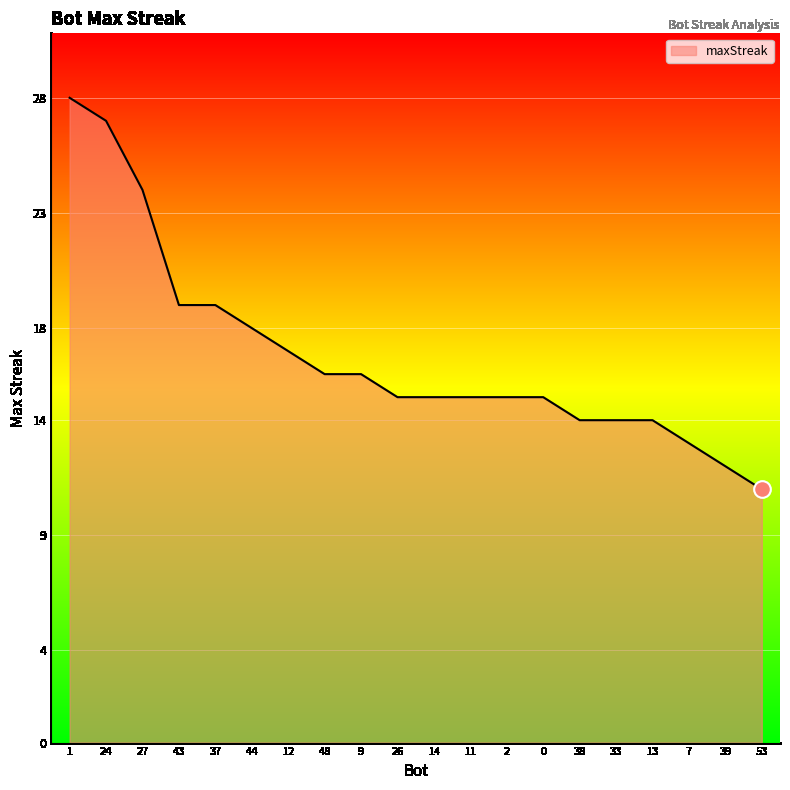

What is the difference between the maximum and minimum values?

17